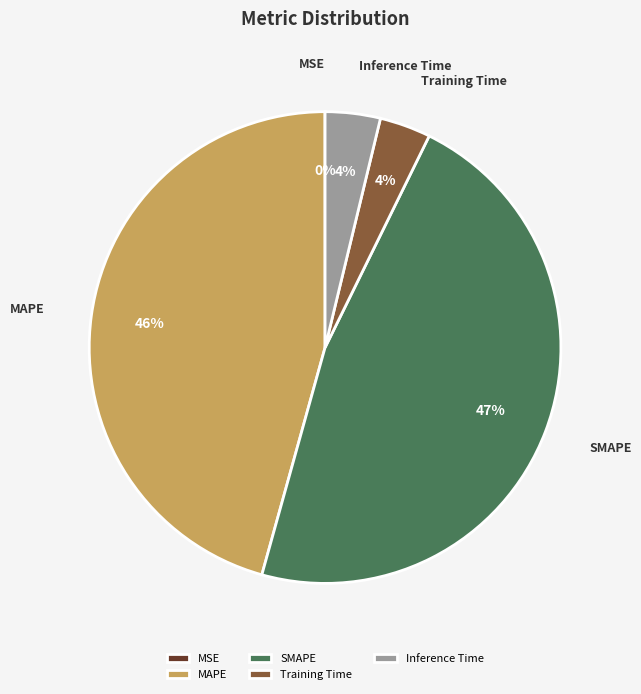

Does SMAPE represent more than half of the total?

No